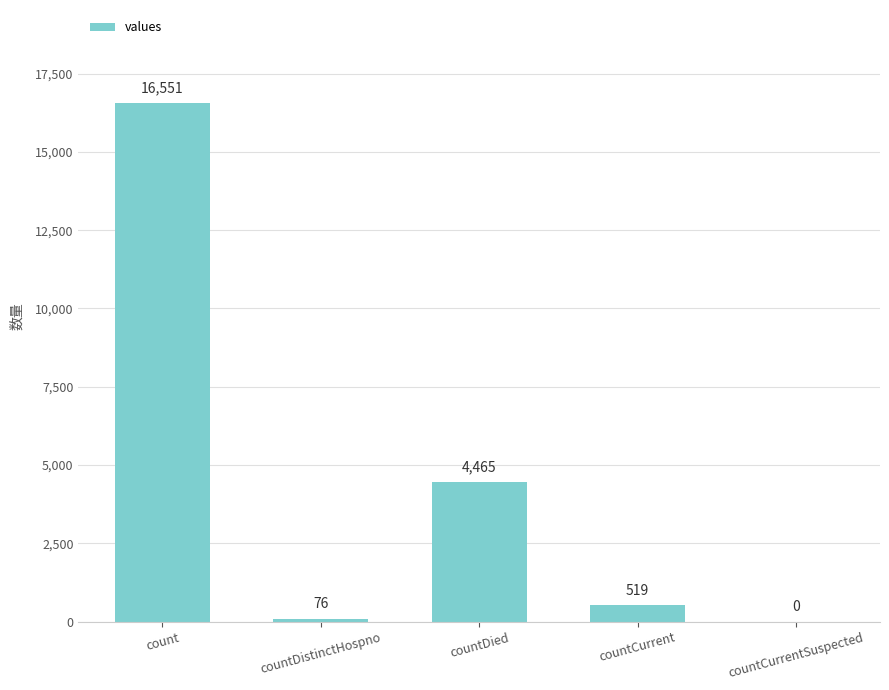

What is the sum of the values at count and countCurrentSuspected?

16551